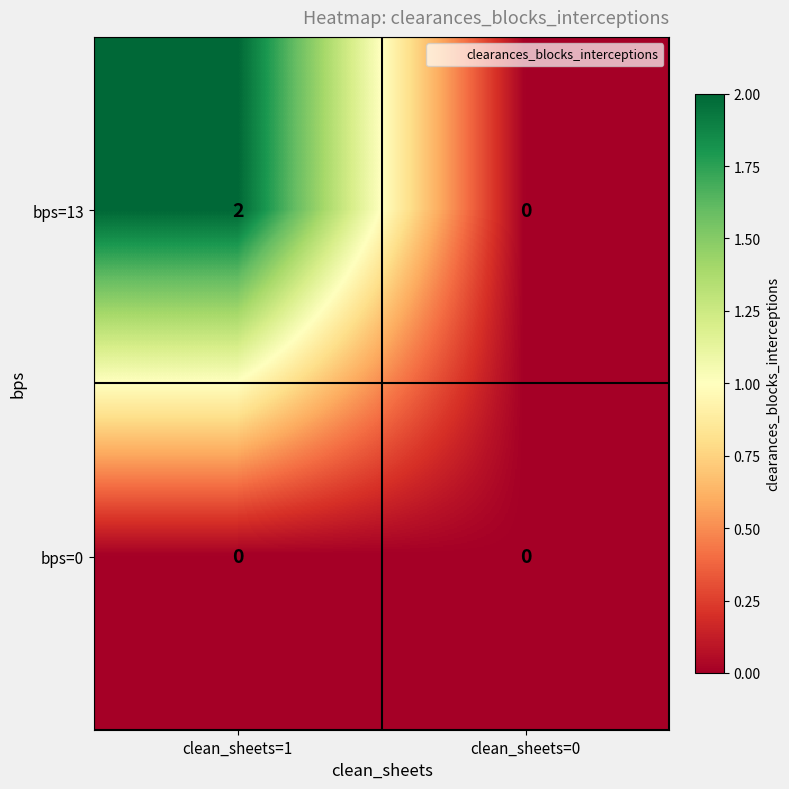

Rank the series by their maximum value, from lowest to highest.

bps=0, bps=13